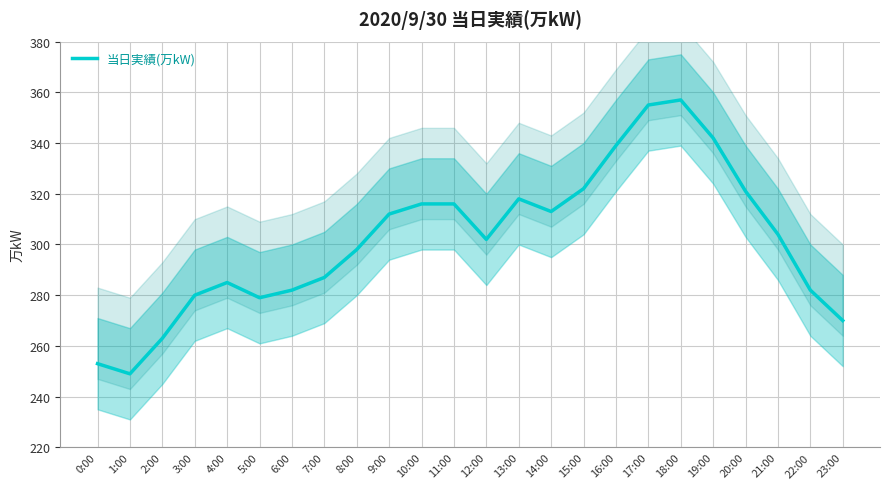

Approximately how many times larger is the value at 20:00 compared to 0:00?

1.3